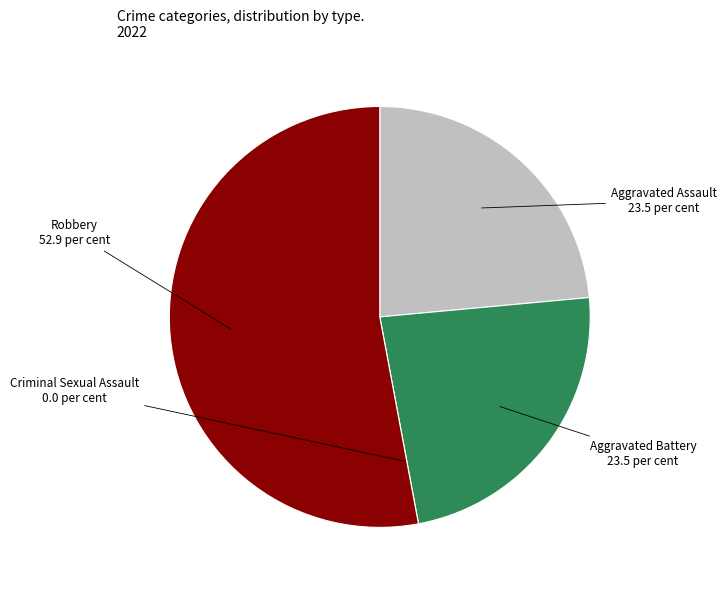

Which slice is the largest?

Robbery